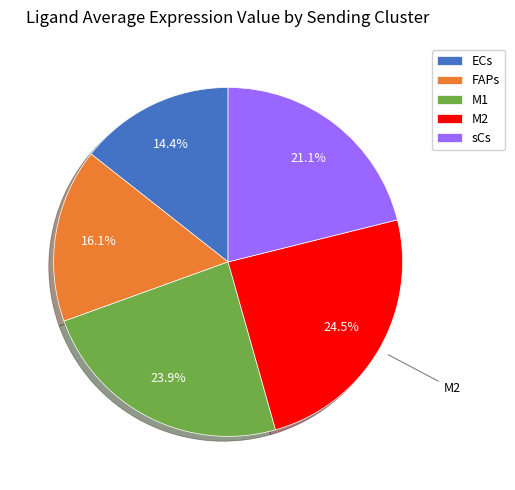

The ECs slice represents 14% of the pie. True or false?

True